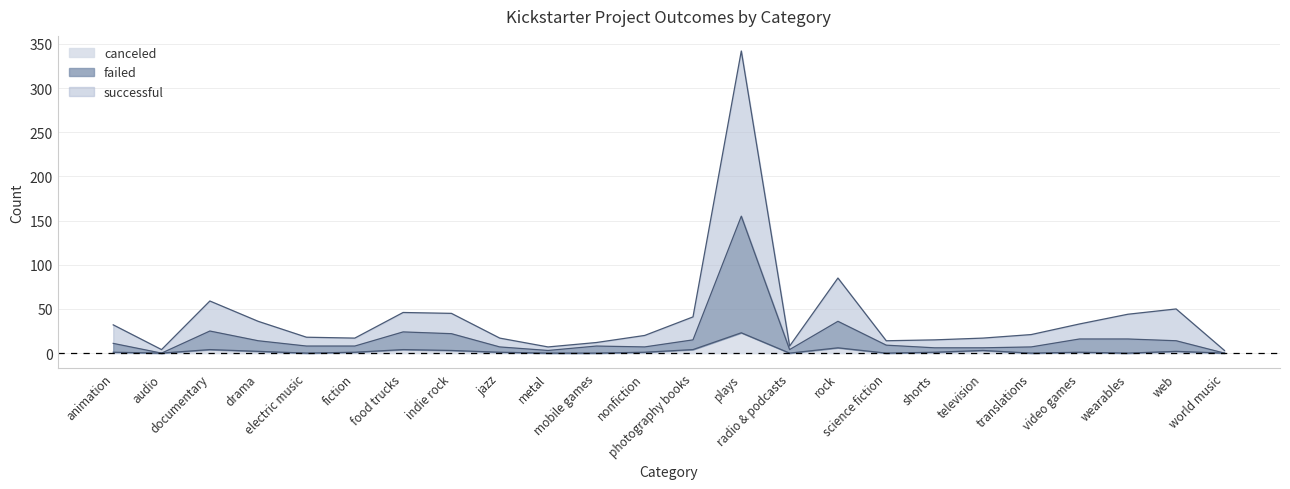

Count the number of data series in this chart.

3